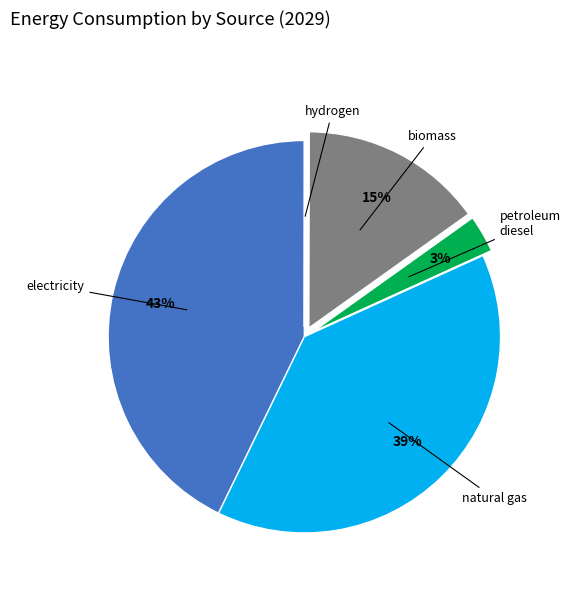

To the nearest percent, what portion does petroleum diesel represent?

3%